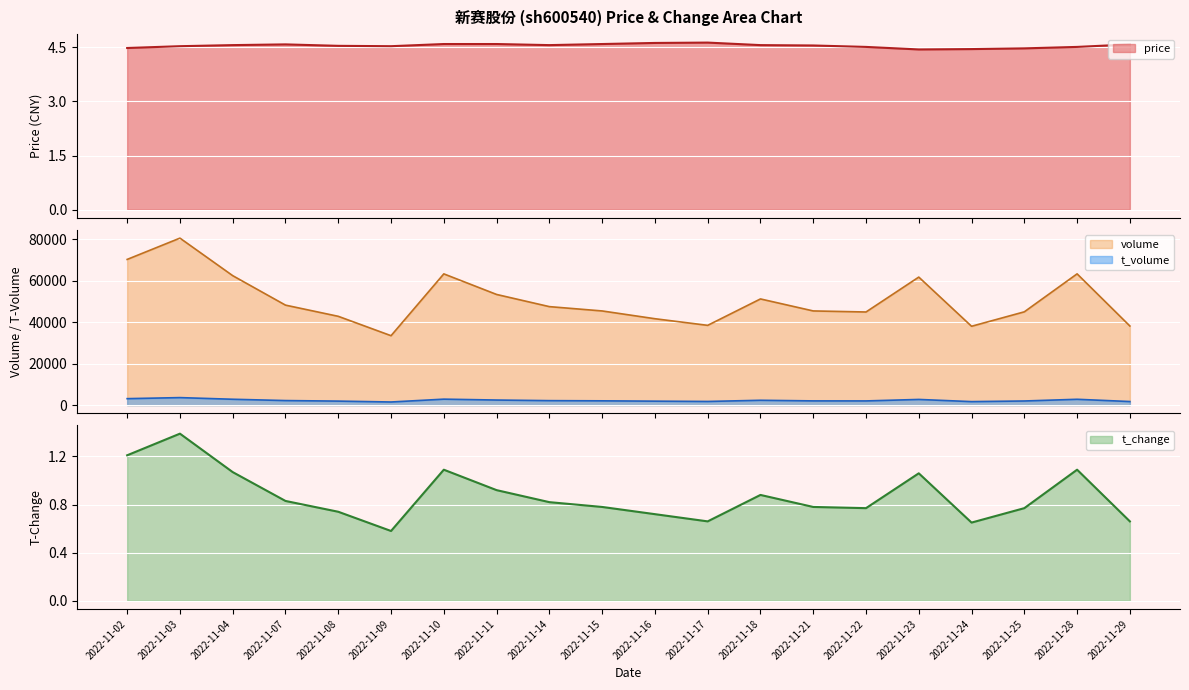

What is the sum of the t_change values at 2022-11-10 and 2022-11-23?

2.2